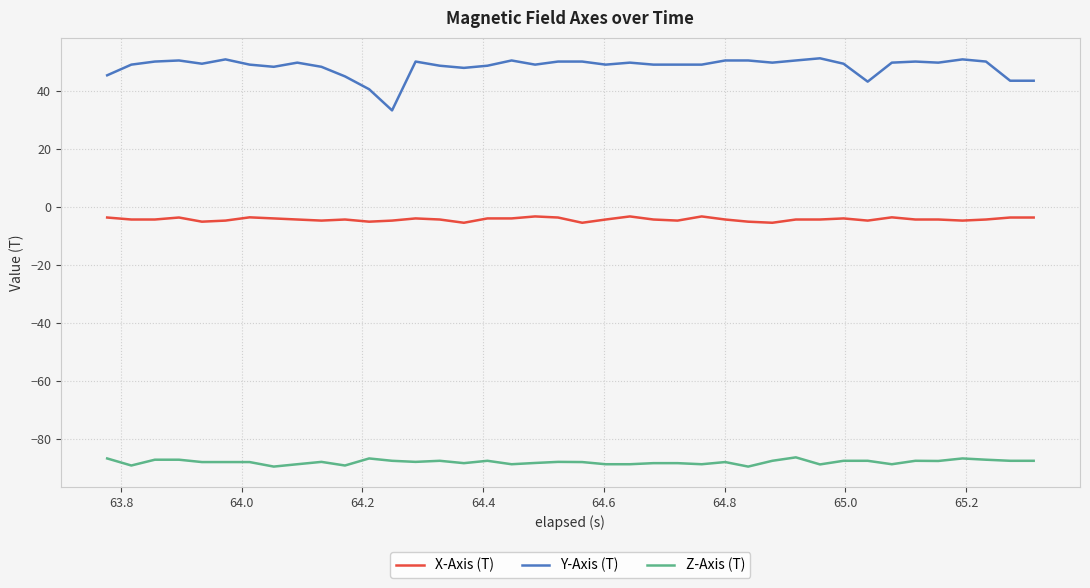

Which series has the widest spread of values?

Y-Axis (T)